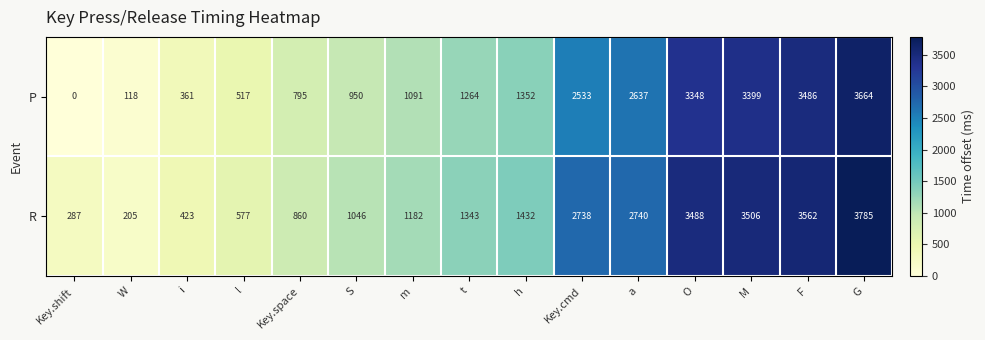

Which series has the largest total across all categories?

R